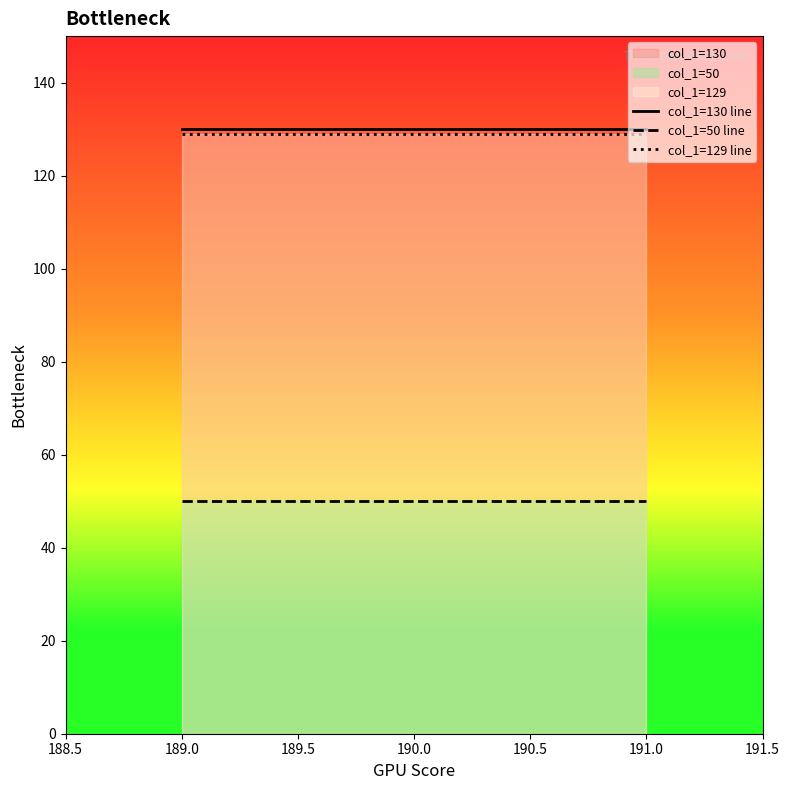

The col_1=129 line series shows 129 at 191.0. True or false?

True